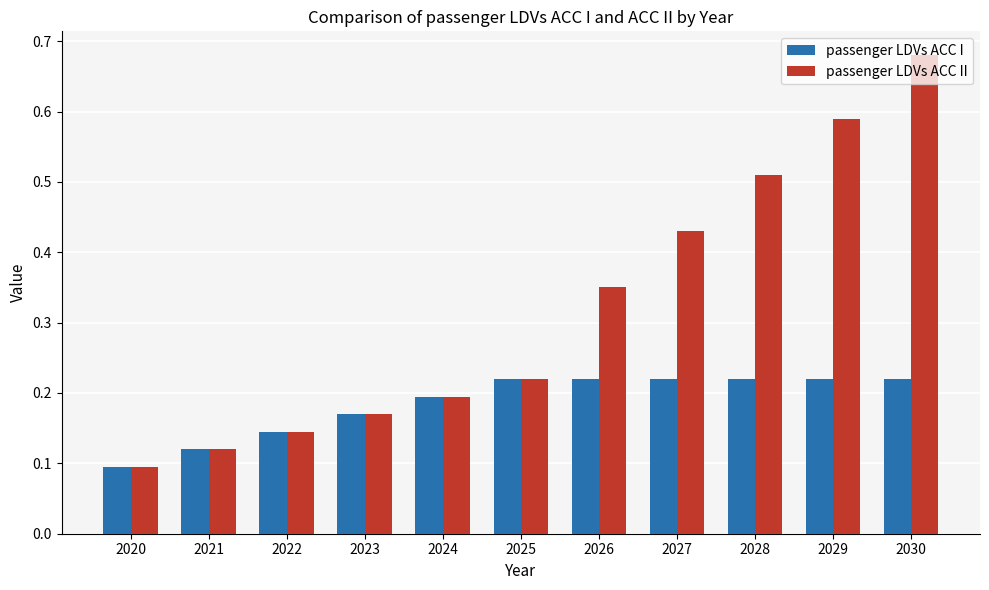

The value of passenger LDVs ACC I at 2024 is 0.2. True or false?

True